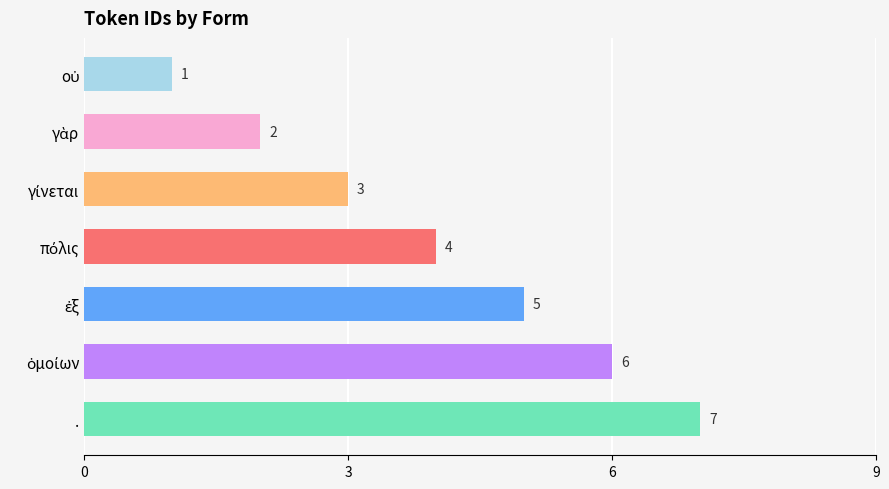

Is it true that the value at . is 7?

True